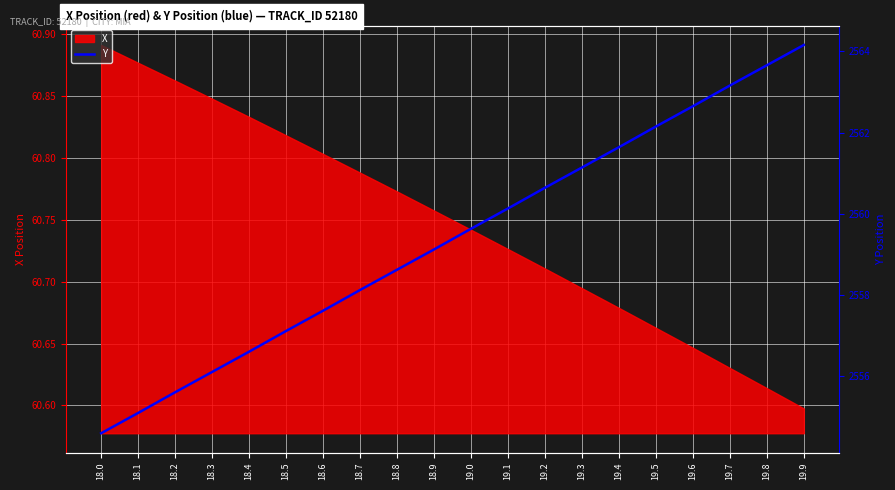

Which category has the lowest value across all series?

18.0